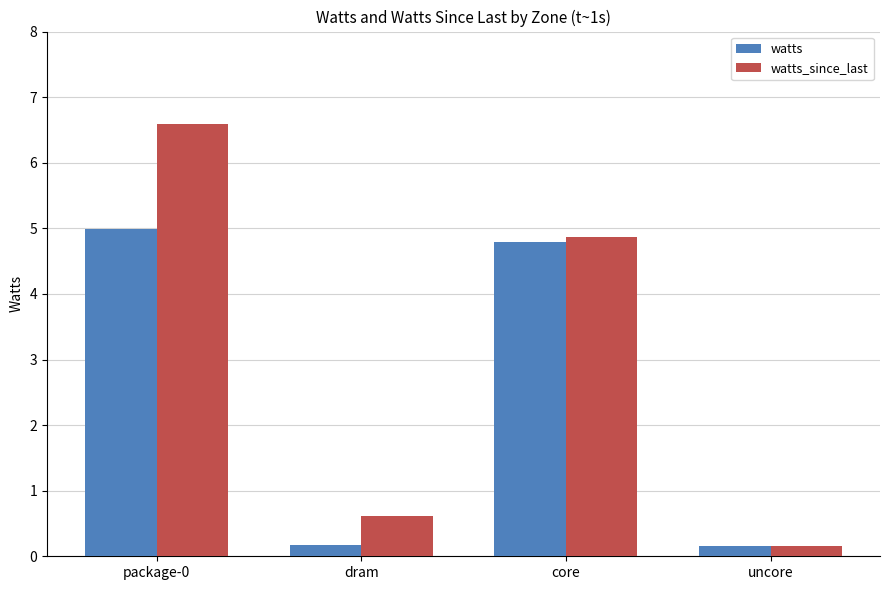

Reading right to left, list all the values displayed in this chart.

watts: uncore=0.2	core=4.8	dram=0.2	package-0=5.0
watts_since_last: uncore=0.2	core=4.9	dram=0.6	package-0=6.6